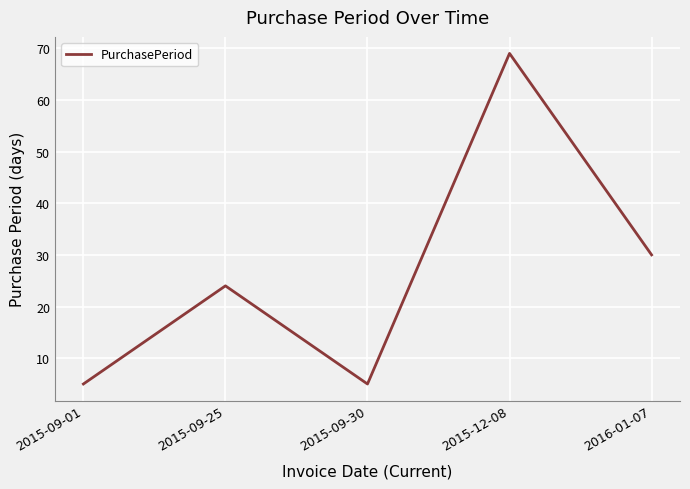

What is the difference between the maximum and second lowest values?

64